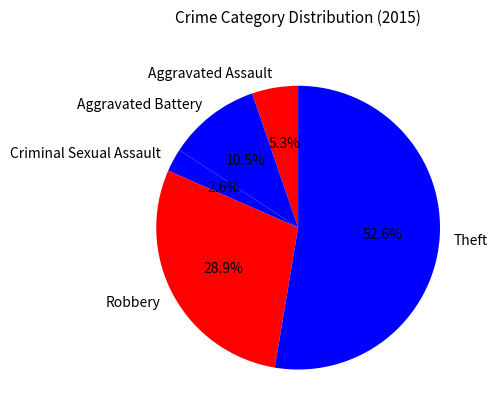

What percentage is NOT represented by Aggravated Assault?

94.7%